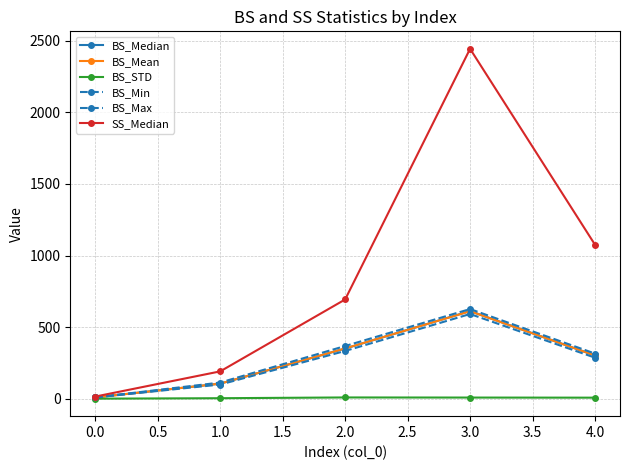

How many interior local peaks does the BS_Min series have?

1